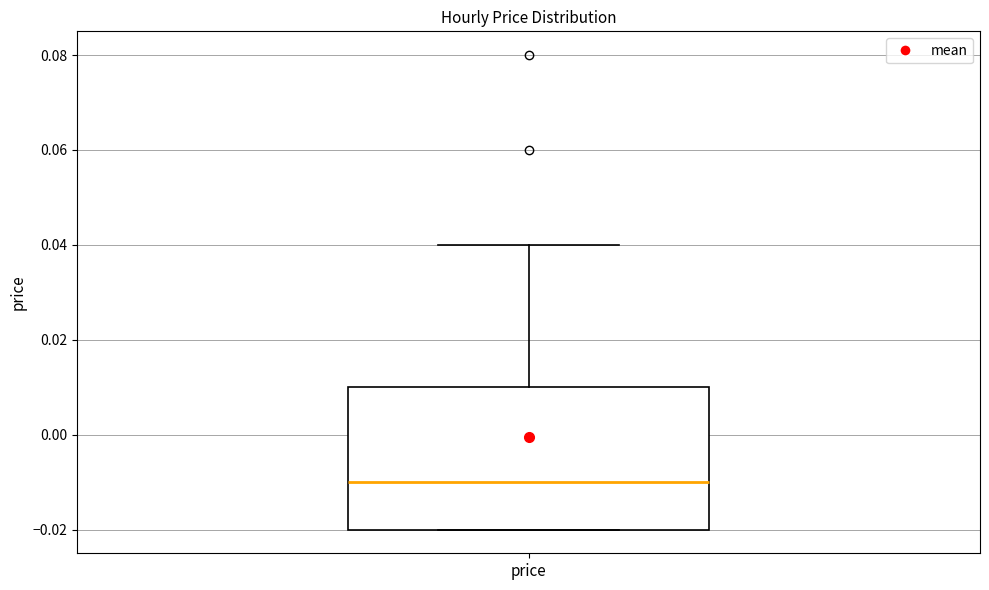

Where is the upper edge of the box for price on the y-axis? The values are not printed on the chart, so give them approximately, as read against the axis.

0.01